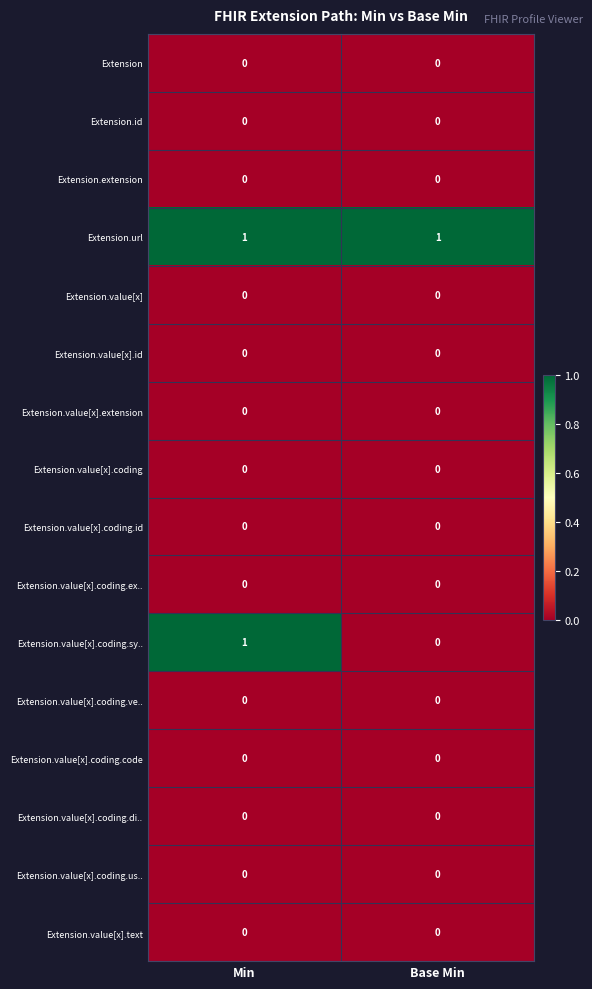

Is it true that Extension equals 0 at Min?

True